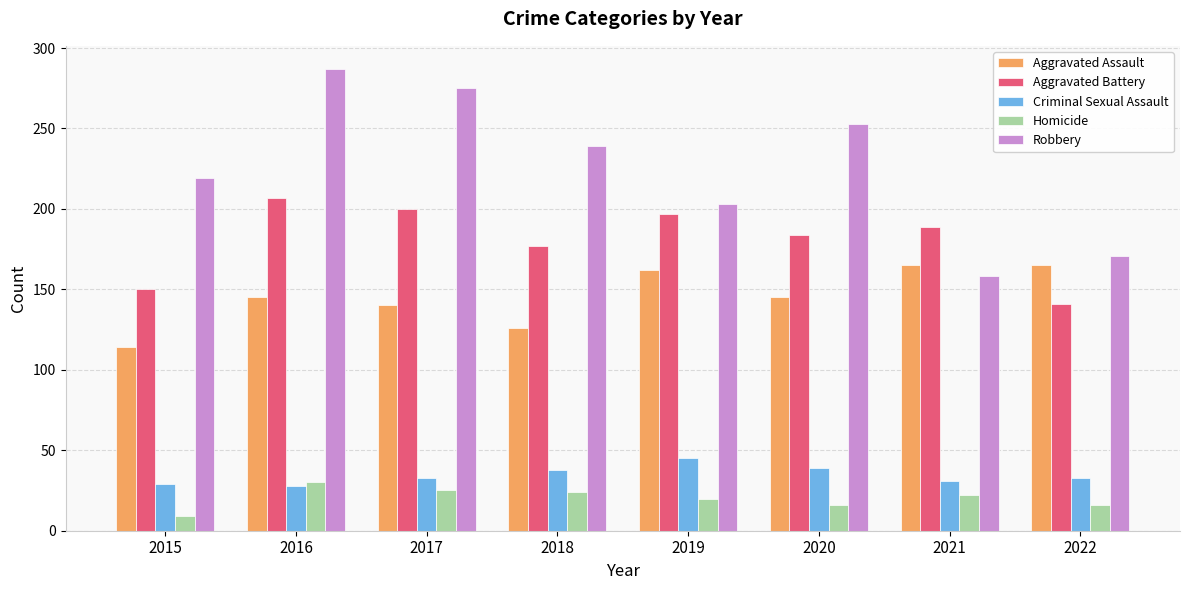

Where is Aggravated Battery nearest to the value 174?

2018